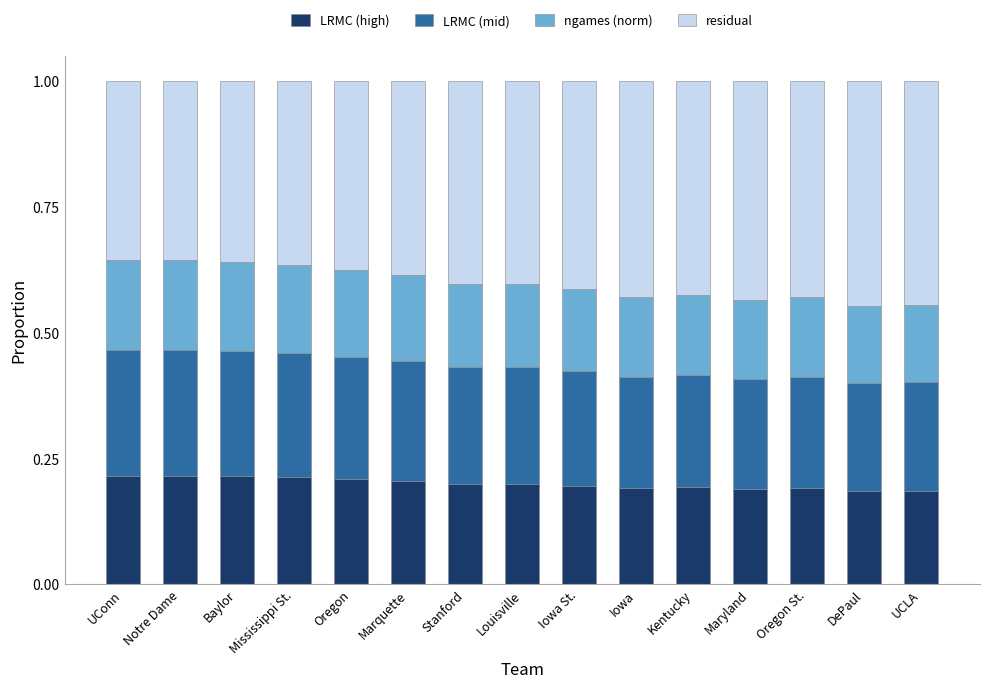

The LRMC (high) series shows 0.1 at Oregon. True or false?

False